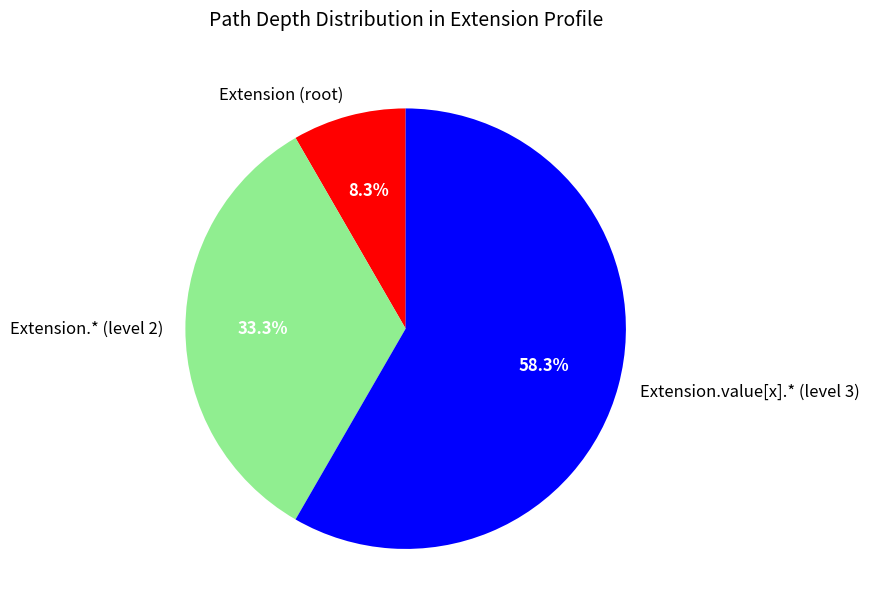

What percentage do Extension.value[x].* (level 3) and Extension.* (level 2) together represent?

91.7%